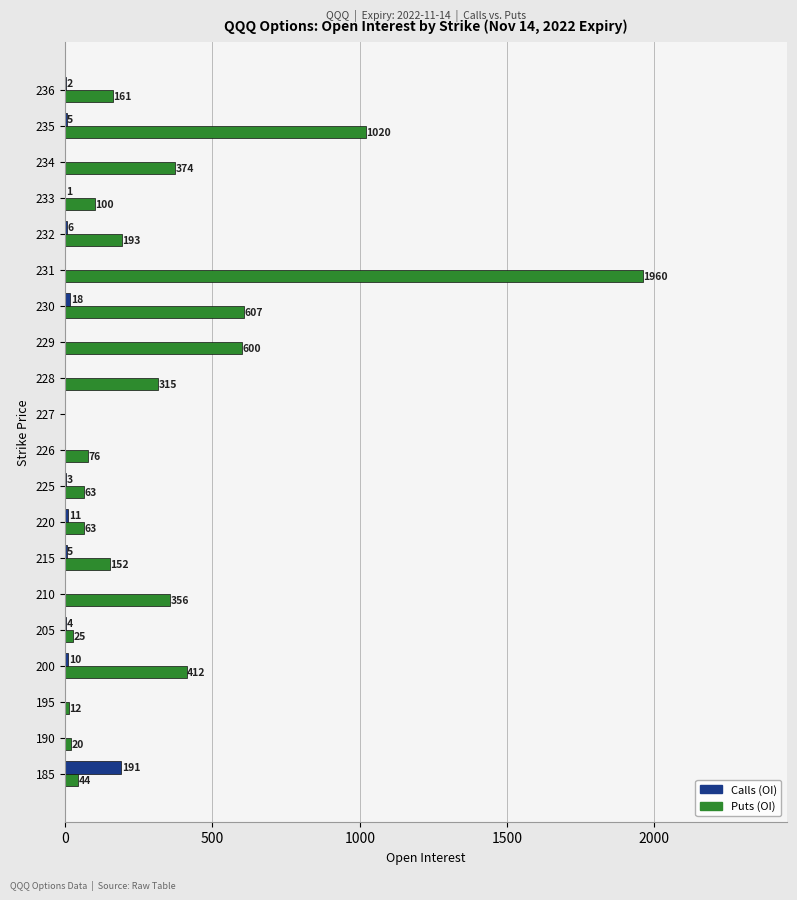

At which category is the sum across all series the highest?

231